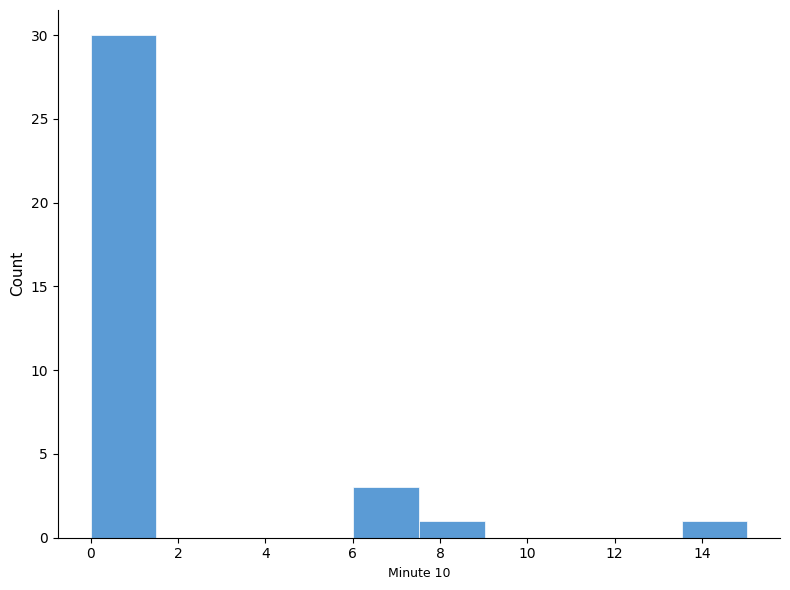

Reading left to right, transcribe this chart: for each bar, give the range it covers on the x-axis and its height. Neither the bar edges nor the heights are printed on the chart, so give them approximately, as read against the axes.

0.0 to 1.6: 30
1.6 to 3.0: 0
3.0 to 4.6: 0
4.6 to 6.0: 0
6.0 to 7.6: 3
7.6 to 9.0: 1
9.0 to 10.6: 0
10.6 to 12.0: 0
12.0 to 13.6: 0
13.6 to 15.0: 1